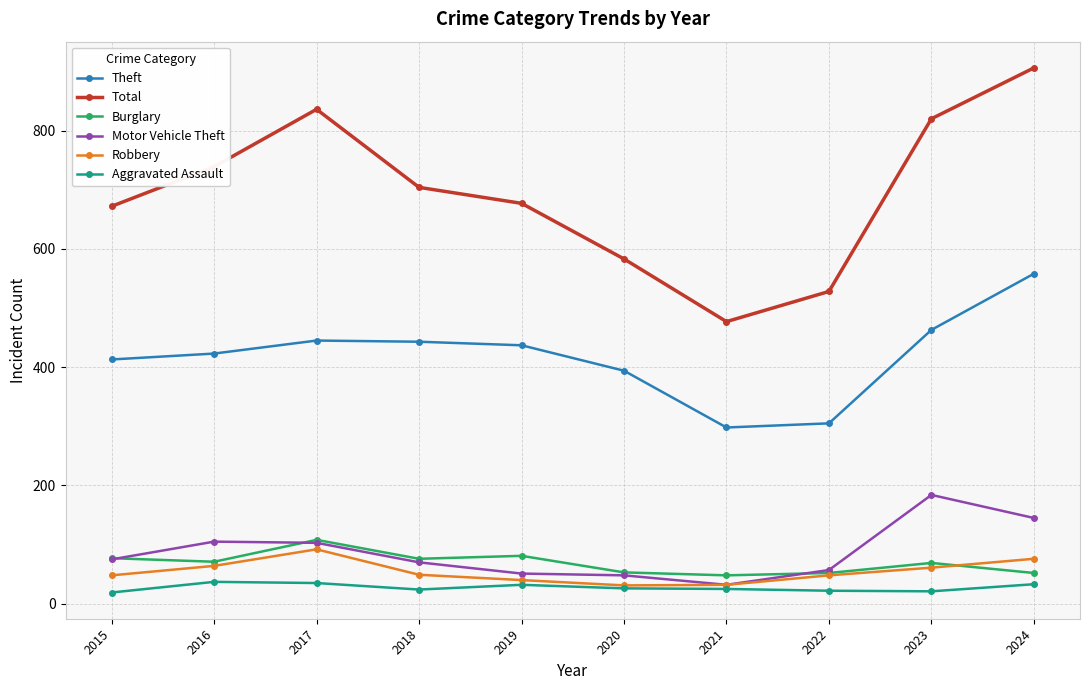

Where is the first local minimum for Total?

2021